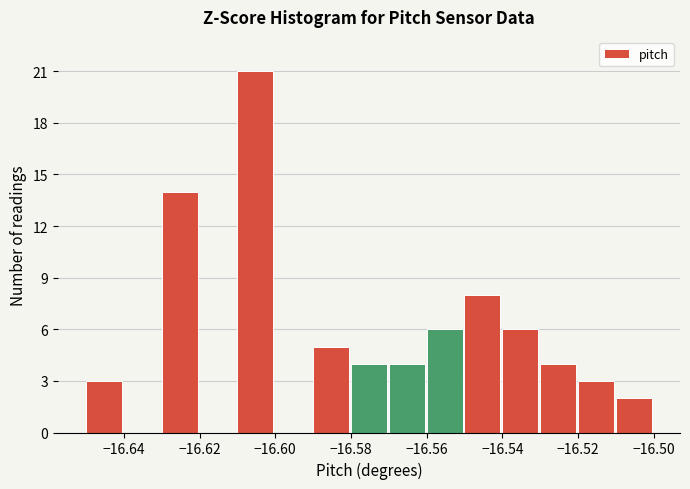

Which range on the x-axis has the tallest bar?

-16.61 to -16.60